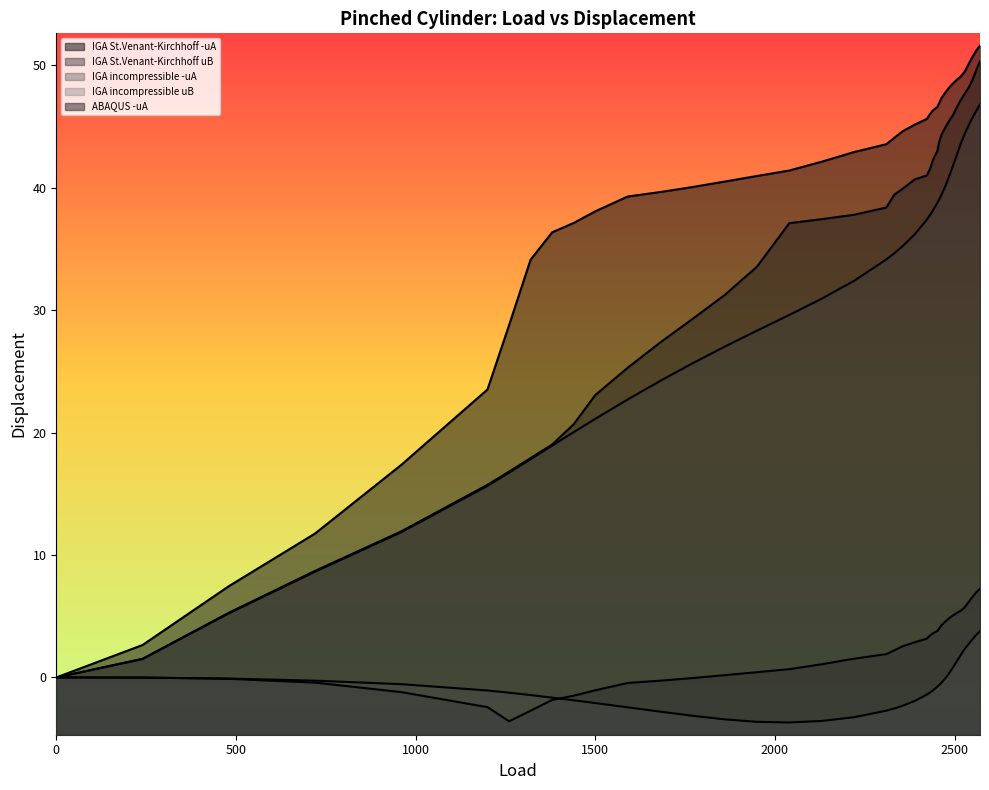

Does the chart have visible grid lines?

No